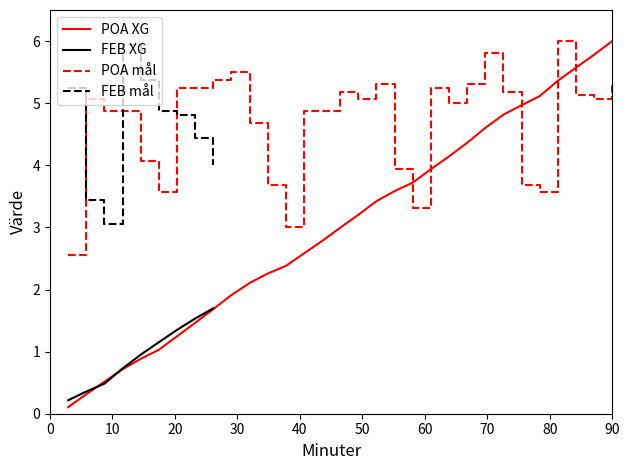

What is the difference between the maximum and minimum values?

3.4